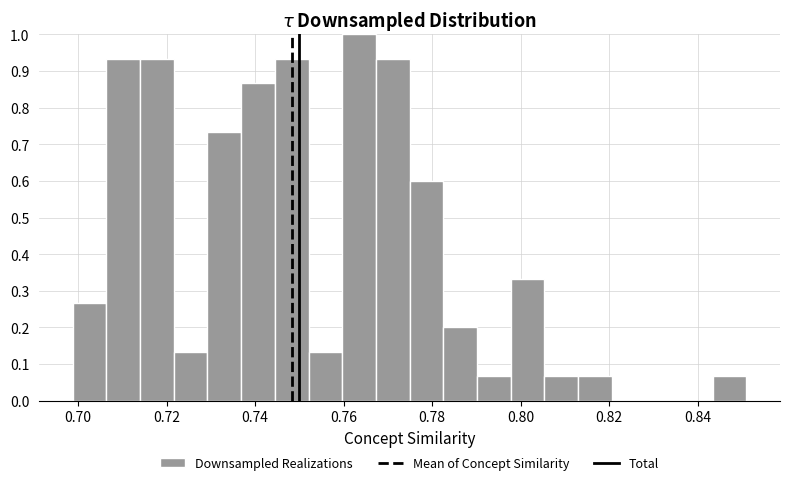

Around what value on the x-axis is the tallest bar? Give the approximate position of its centre, as read against the axis.

0.764